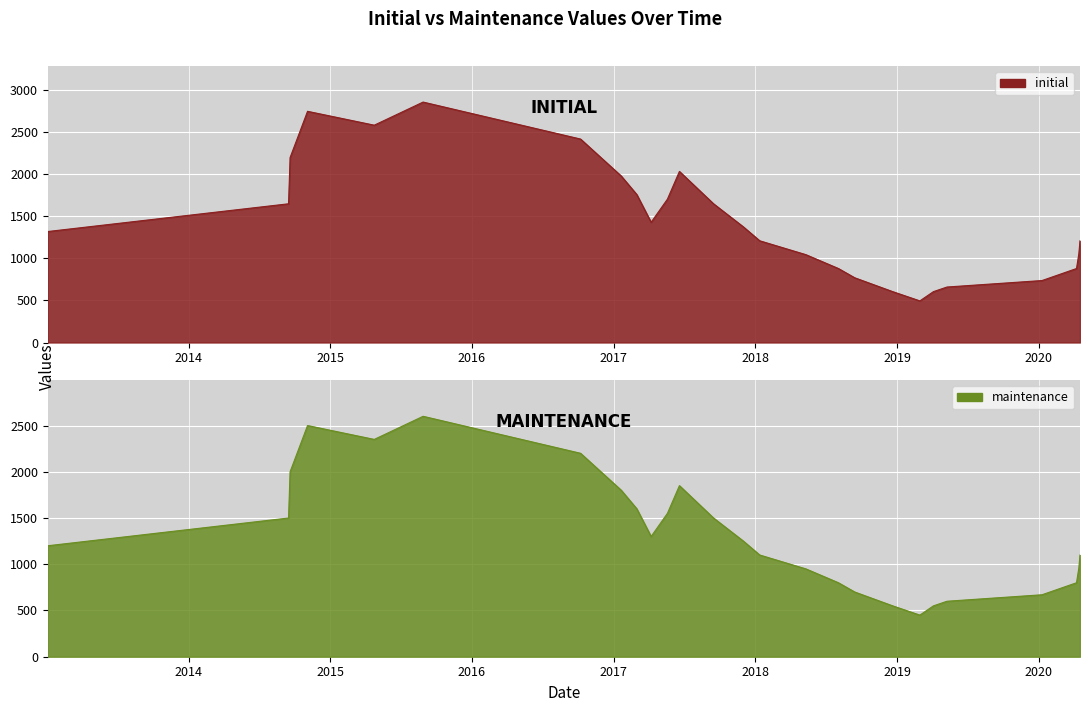

True or false: initial has a value of 3517 at 20170619.

False